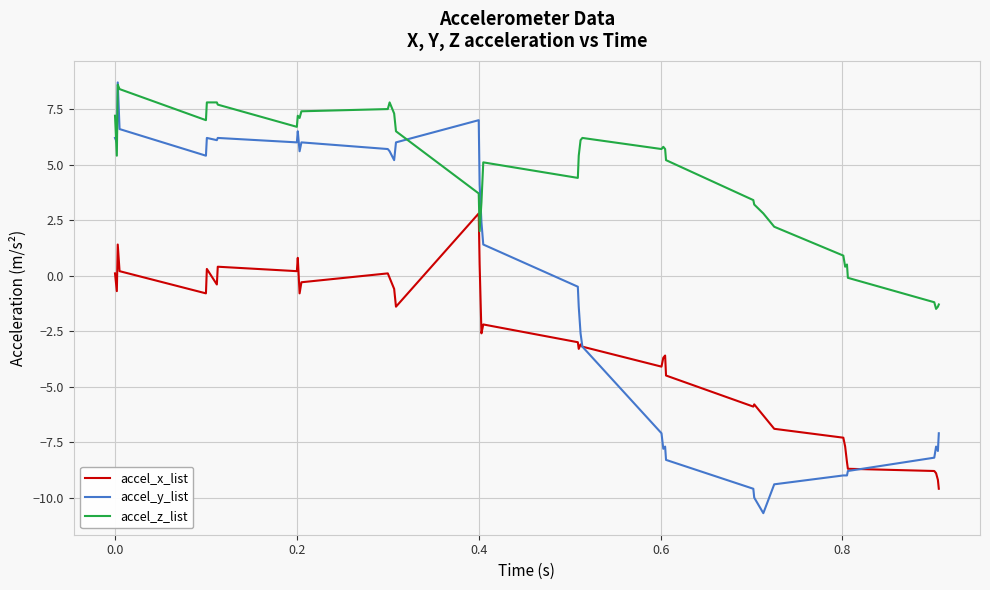

What is the maximum value for accel_y_list?

8.7